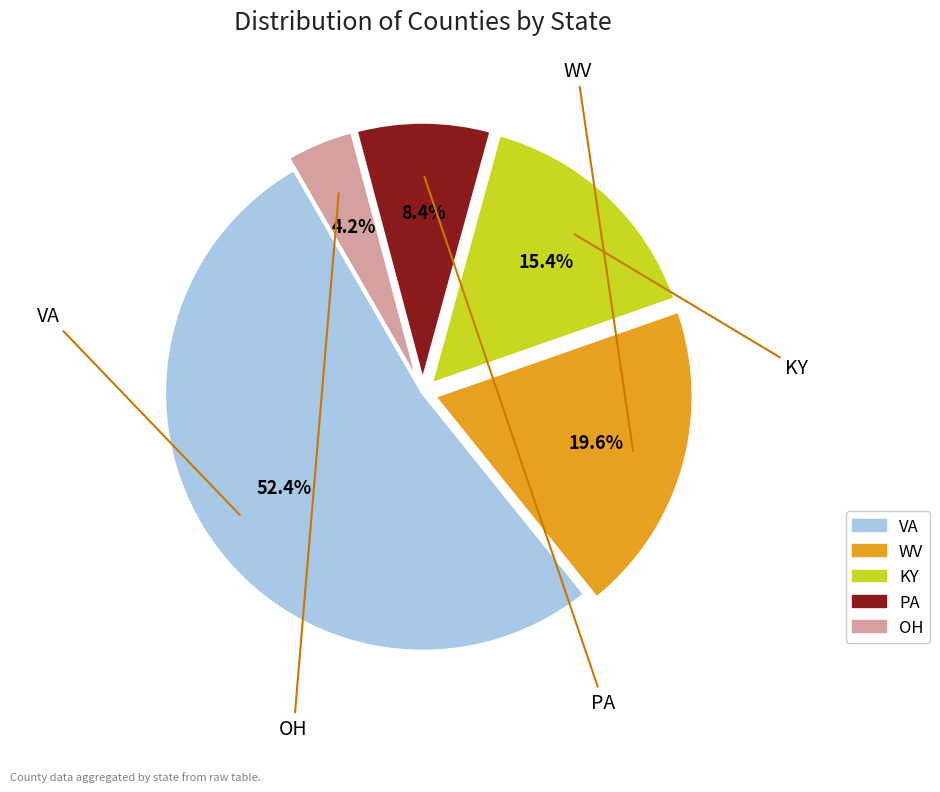

Count the number of slices in the pie.

5